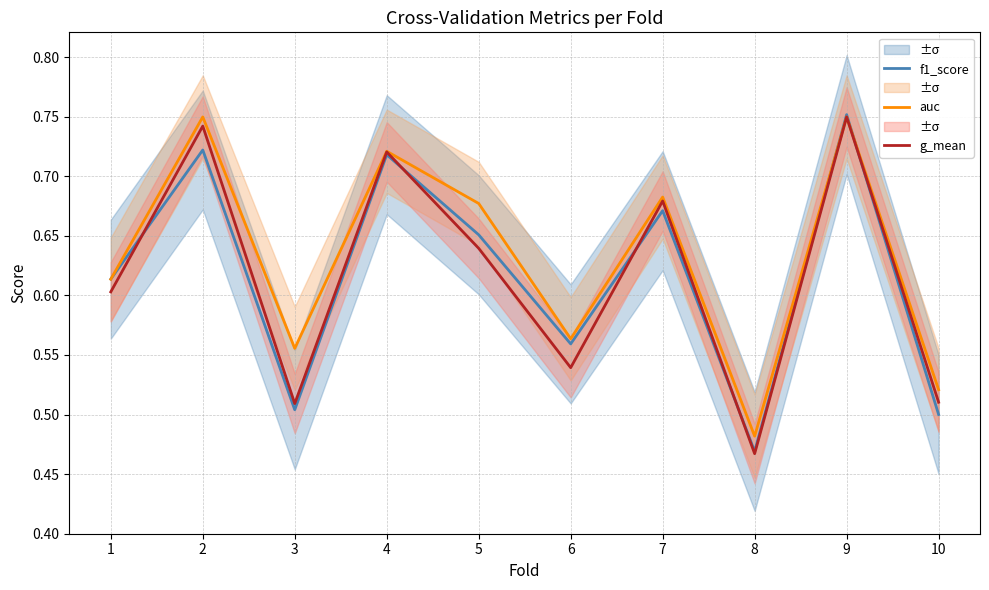

Where is g_mean nearest to the value 0?

8